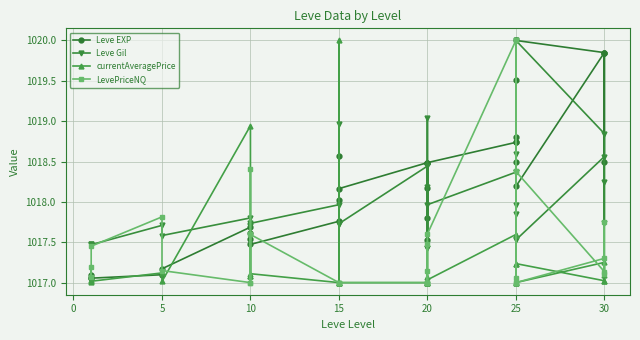

How many lines are shown in the chart?

4